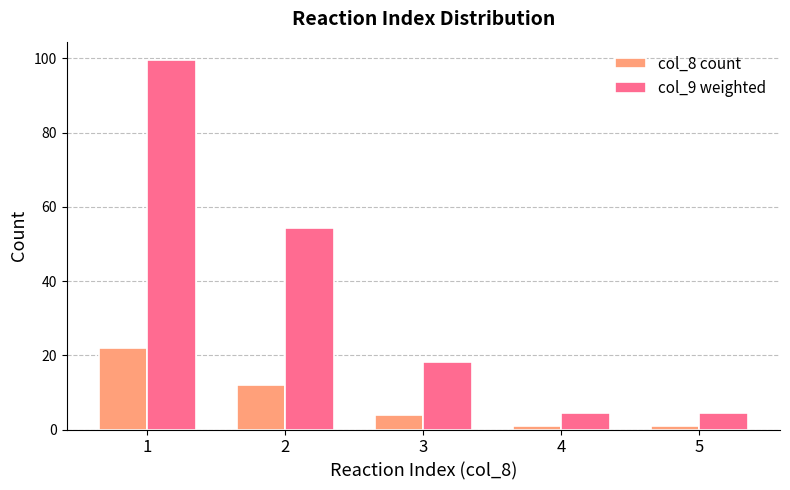

What is the greatest value displayed?

99.6